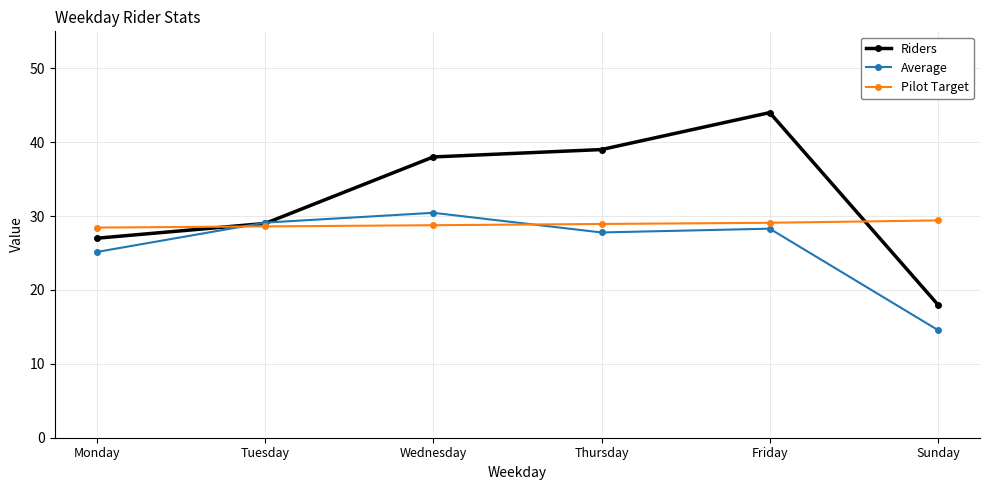

What position from the right is Monday?

6